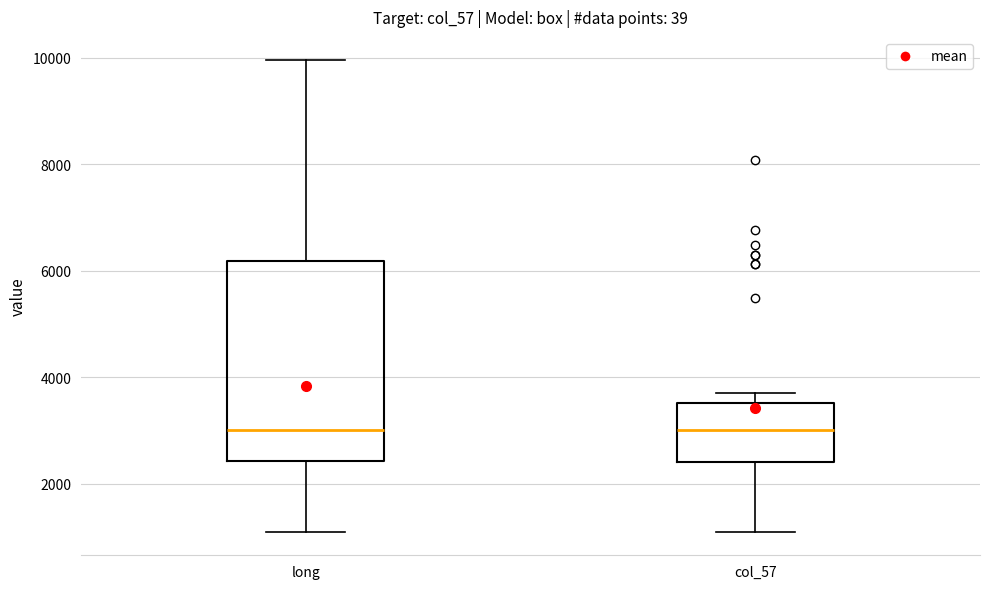

Which box is the tallest, from its lower edge to its upper edge?

long